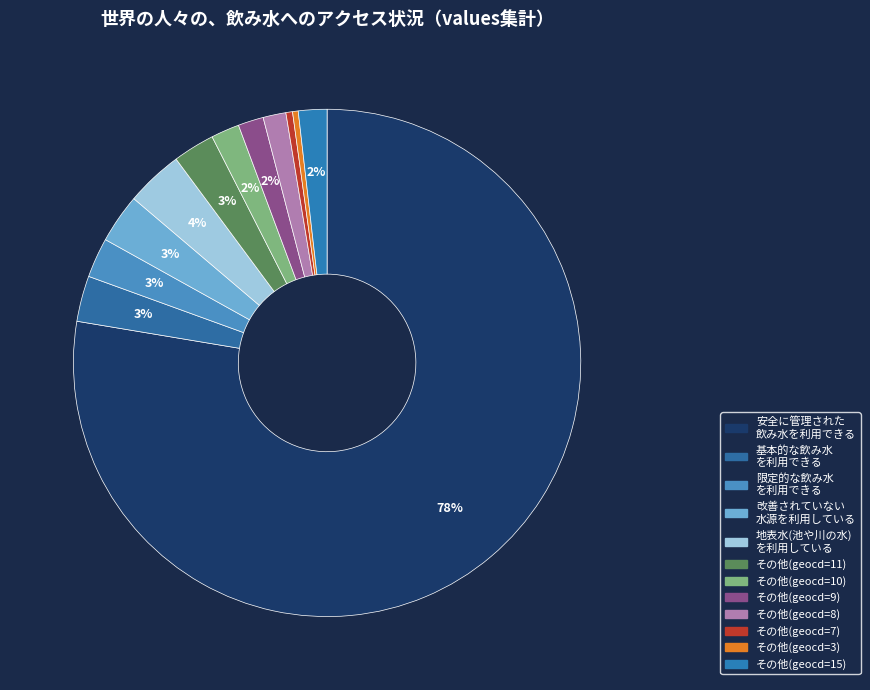

To the nearest percent, what is the average slice percentage?

8%